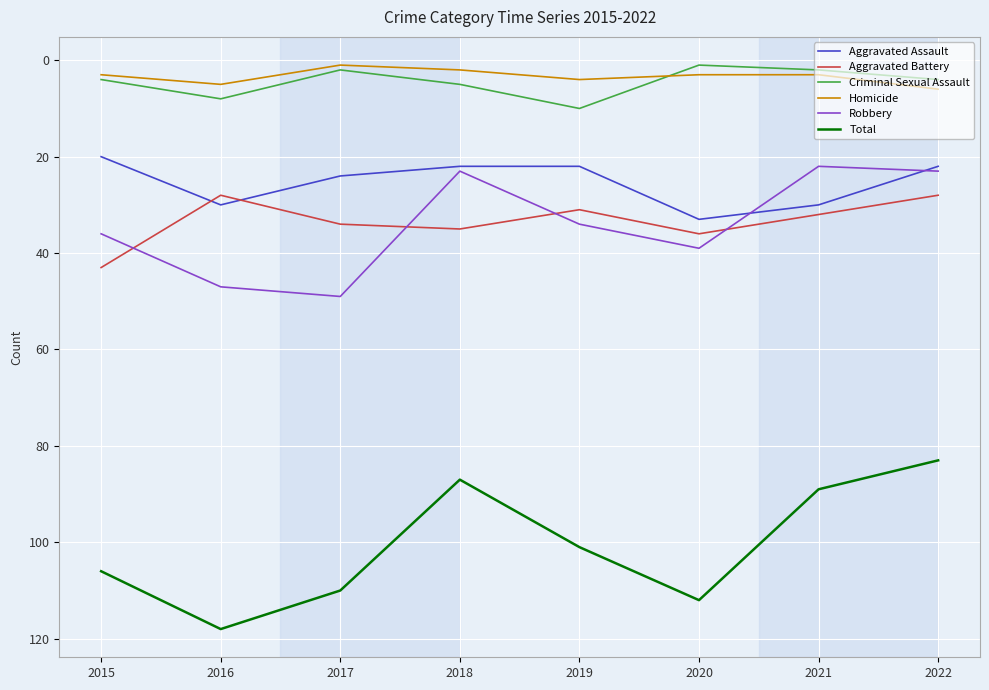

True or false: Robbery has more than 1 interior local peaks.

True